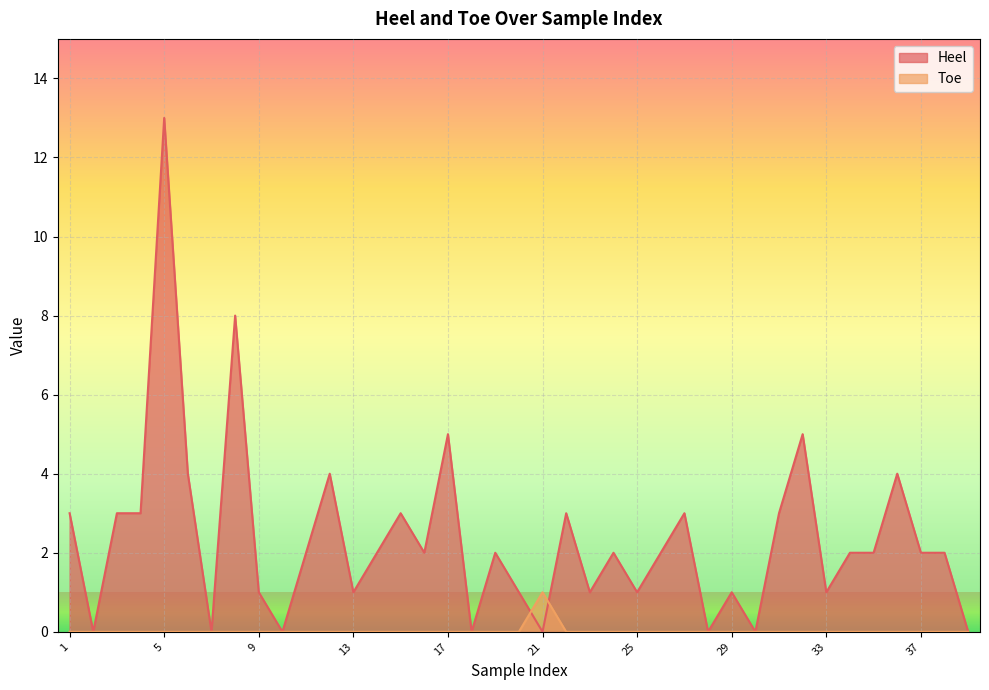

How many times do Toe and Heel cross each other?

2